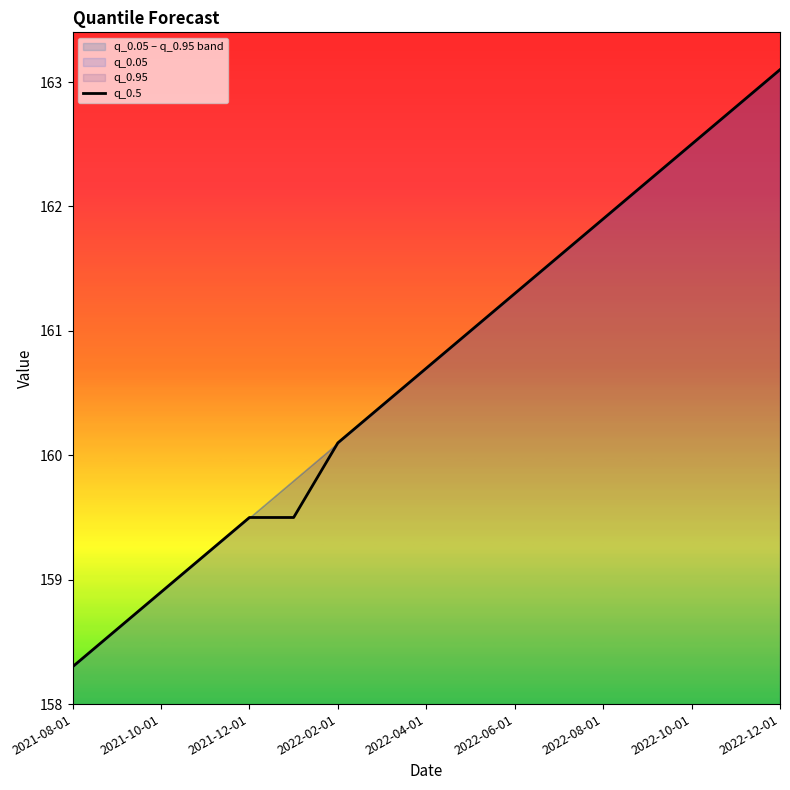

What is the maximum value for q_0.5?

163.1